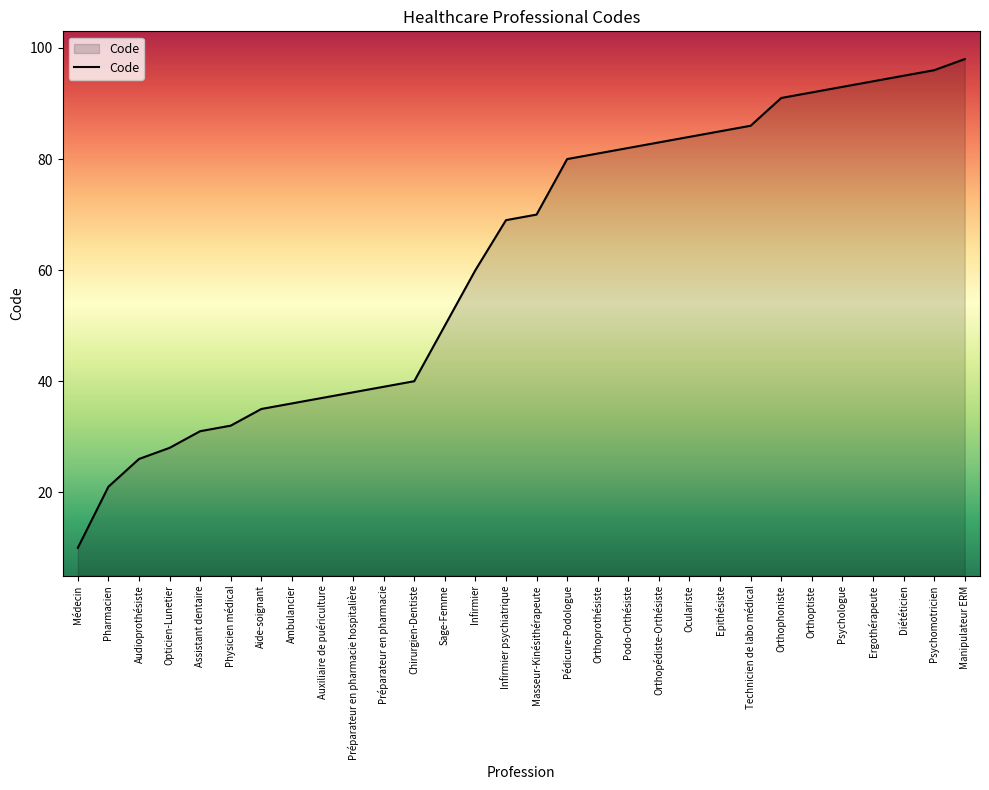

Where is the data nearest to the value 54?

Sage-Femme